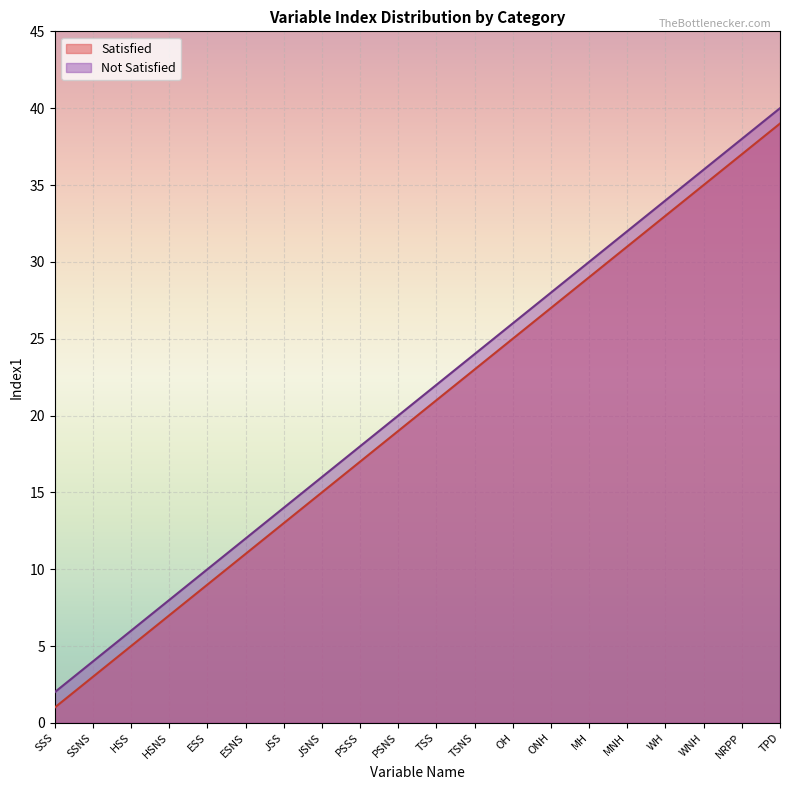

Between ESS and NRPP, which series saw the biggest shift?

Satisfied